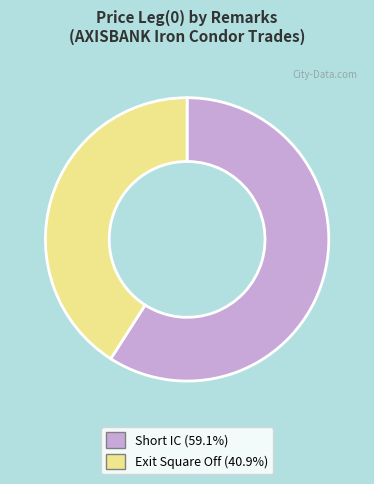

Does Short IC represent more than half of the total?

Yes